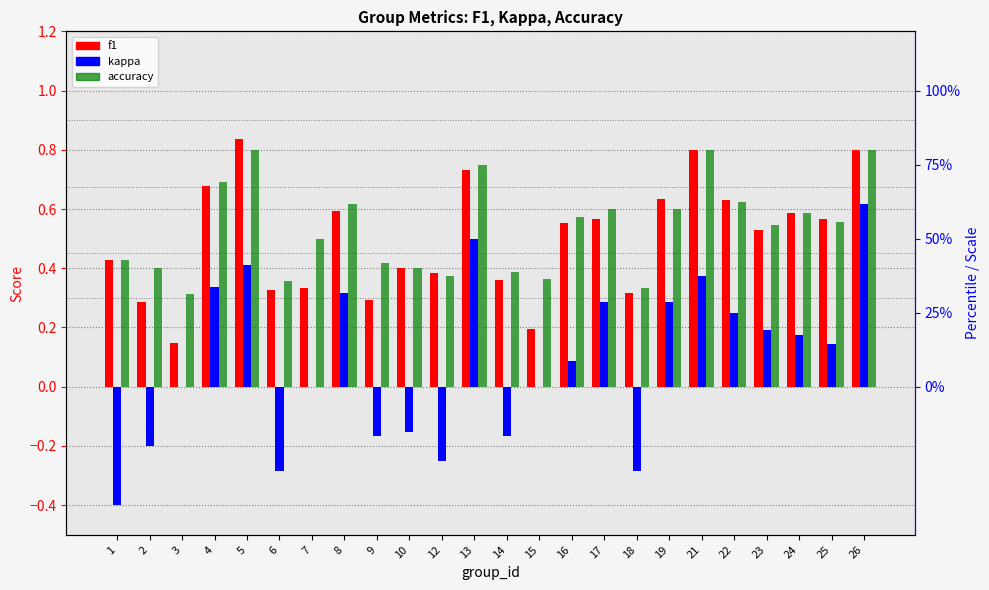

What is the value of the kappa bar at the 6th from the left?

-0.3